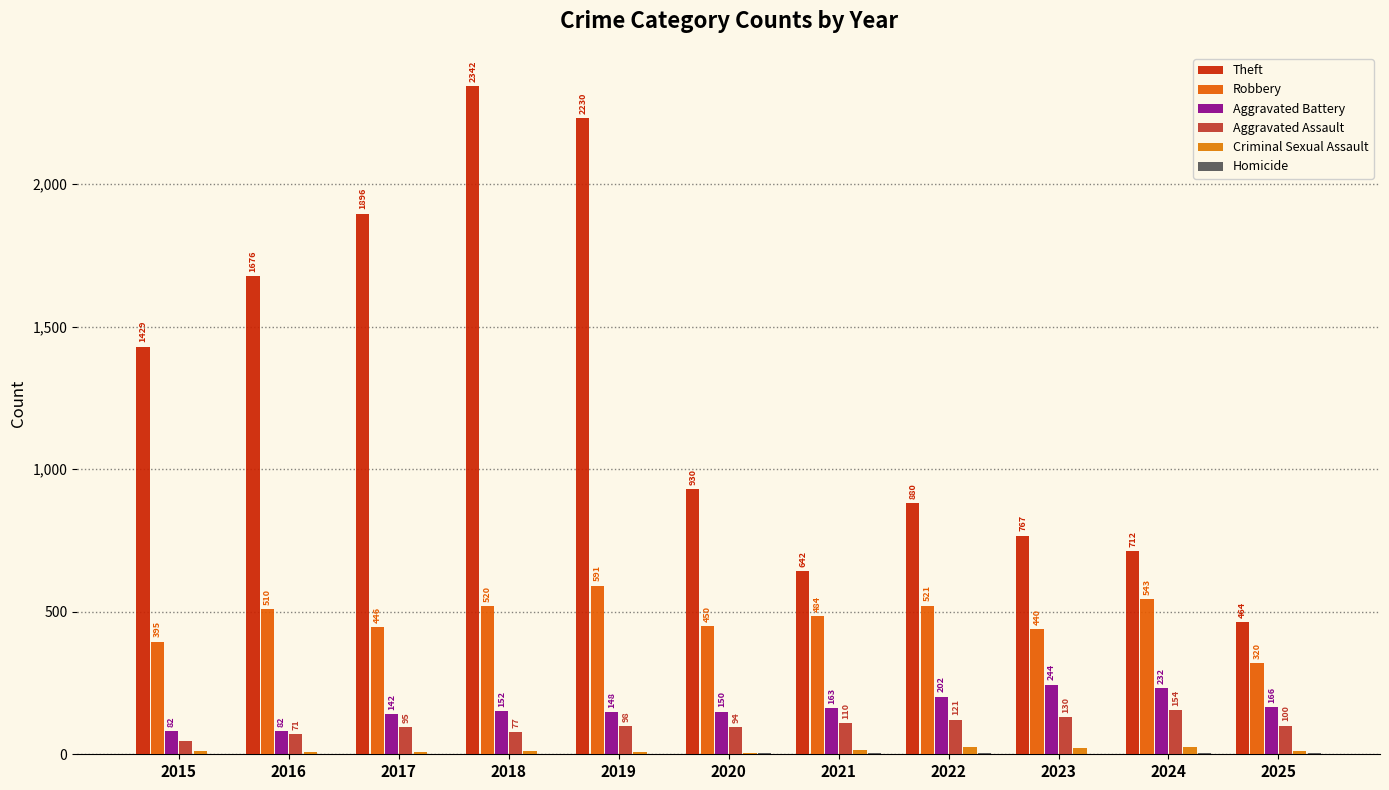

At which label does Theft reach its minimum?

2025